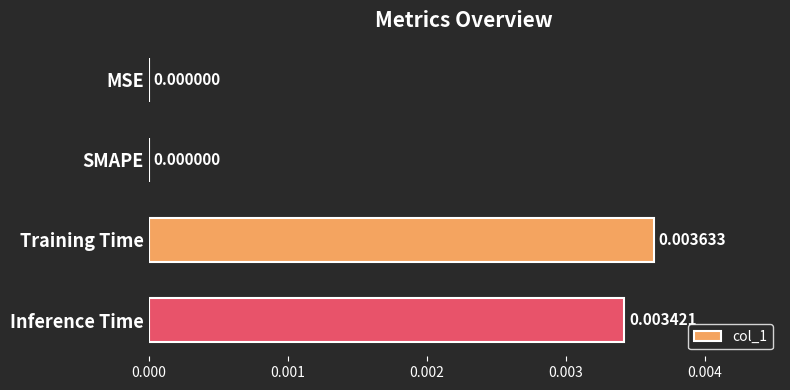

Between Inference Time and SMAPE, which is larger?

Inference Time